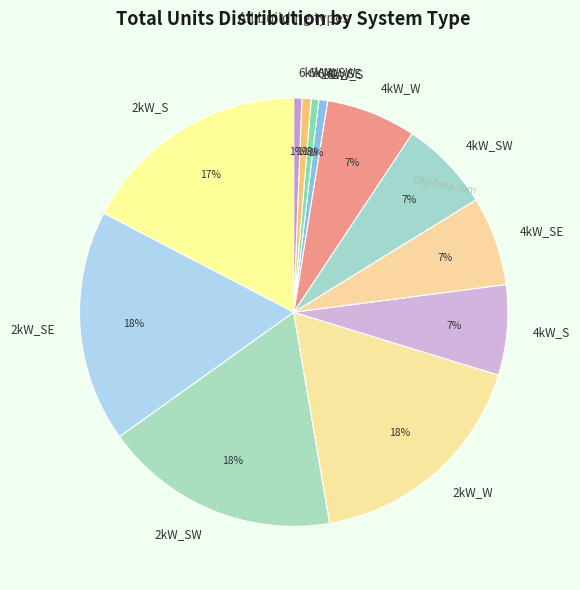

Do 4kW_SW and 6kW_S together represent more than half of the pie?

No